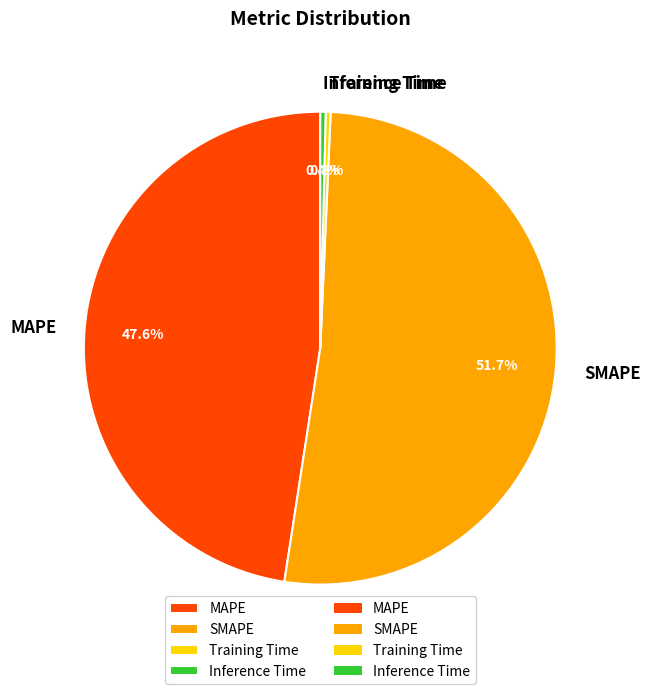

To the nearest percent, what portion does MAPE represent?

48%